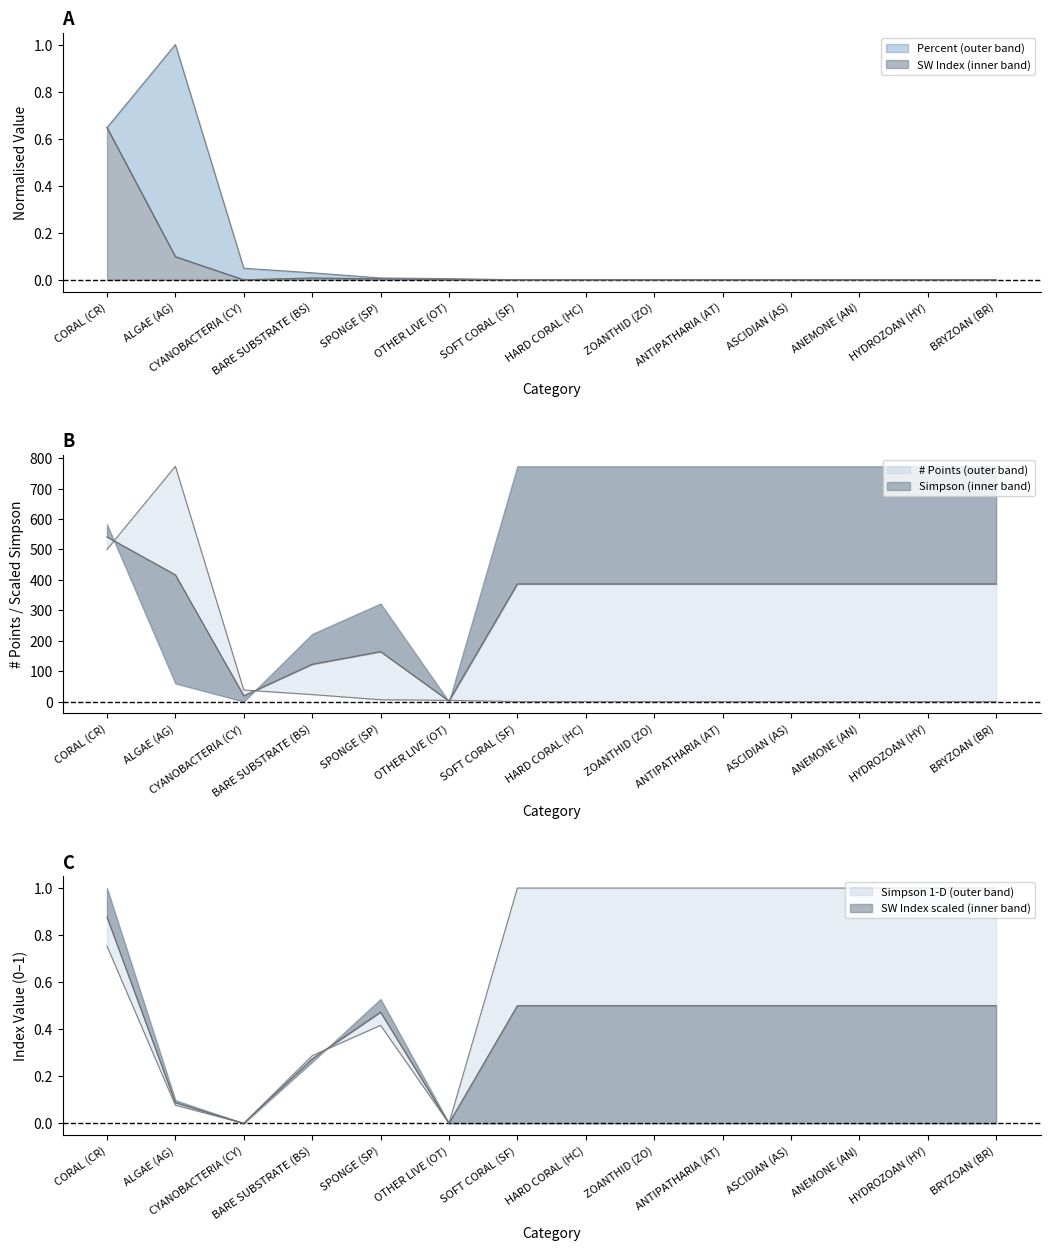

What is the average value of the # Points series?

0.1